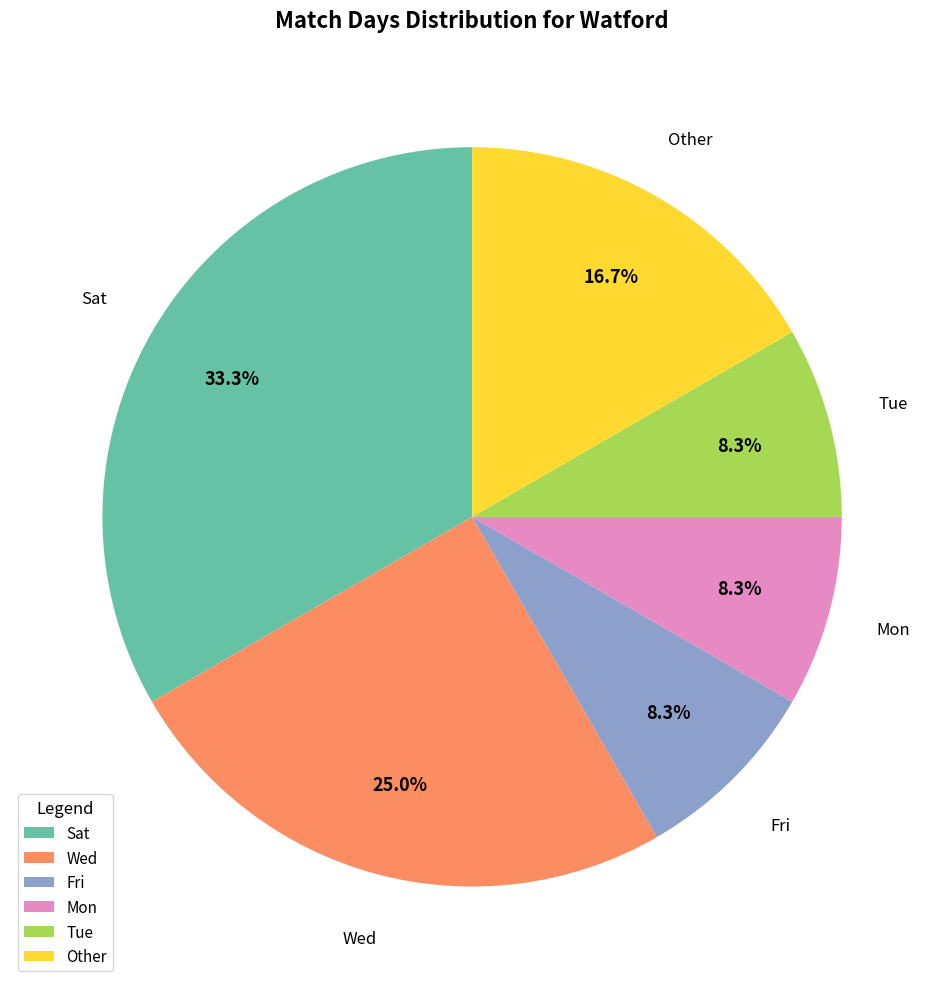

What is the ratio of the value at Tue to the value at Wed?

0.3